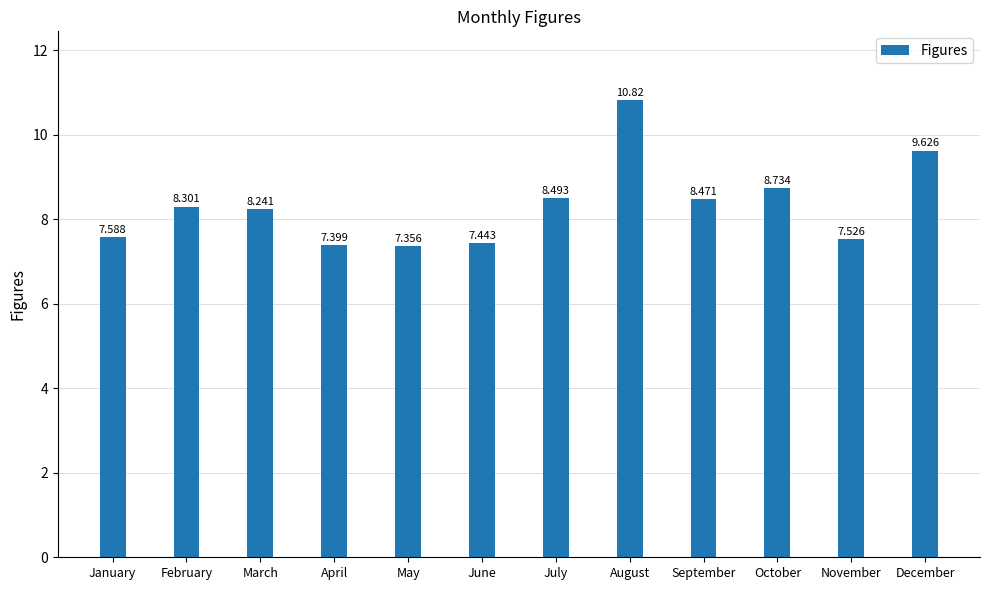

At which label does the data first exceed 8?

February